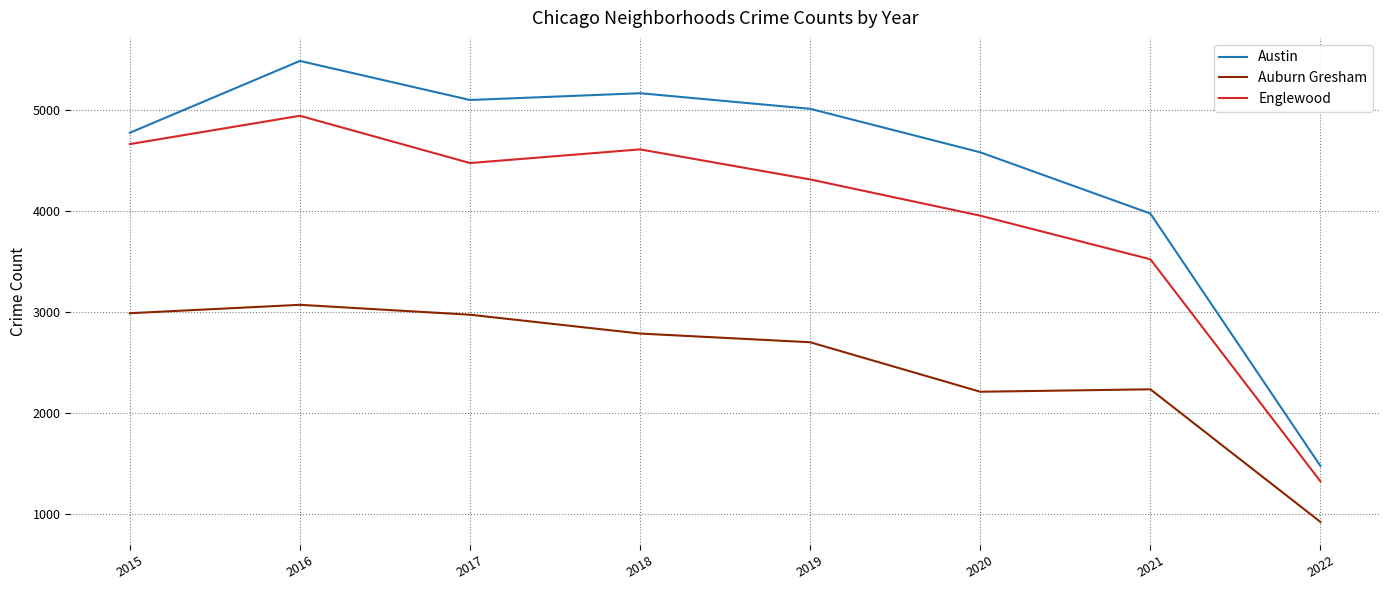

Which label corresponds to the largest value in the chart?

2016